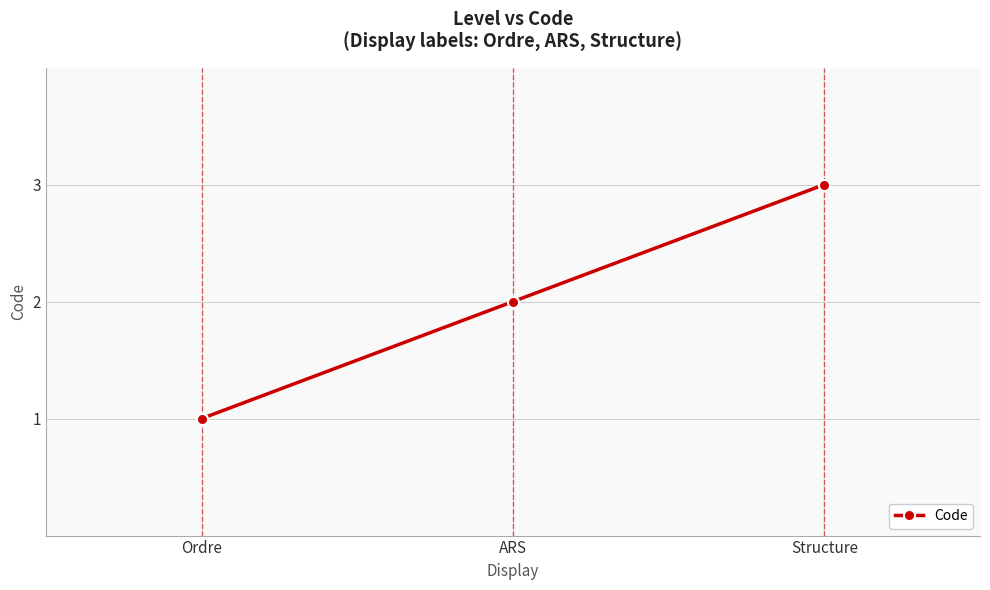

What is the smallest value displayed?

1